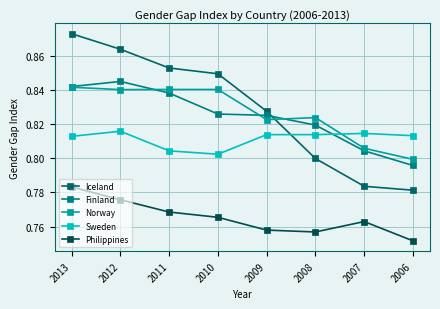

At how many categories does at least one series exceed 0?

8